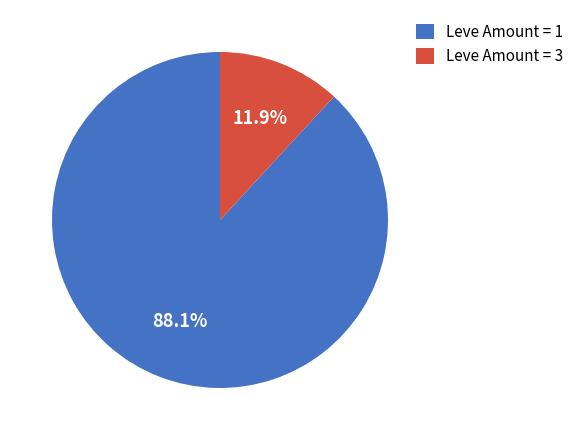

Is the sum of Leve Amount = 3 and Leve Amount = 1 greater than half?

Yes